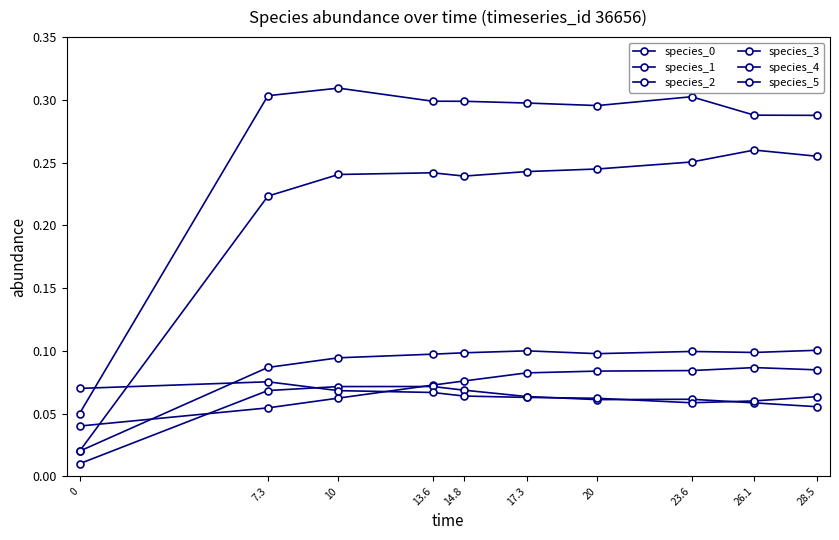

Does the chart have visible grid lines?

No